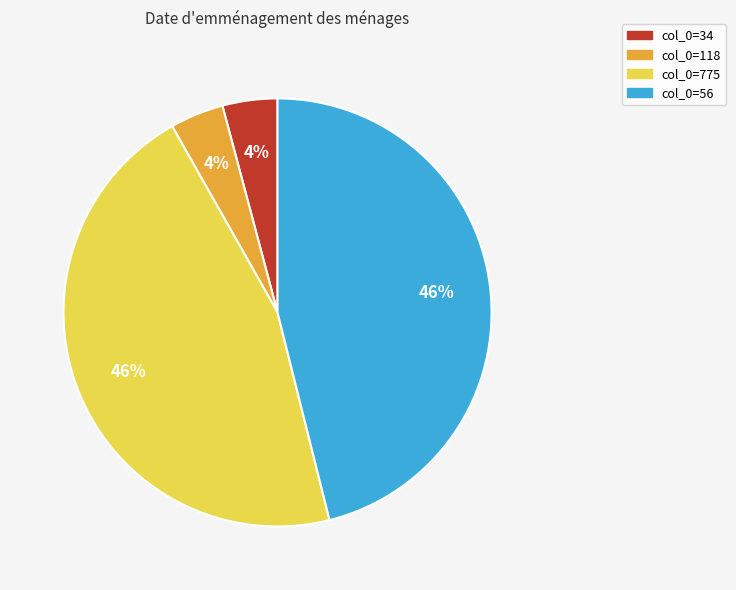

Is there any slice that represents more than half of the pie?

No